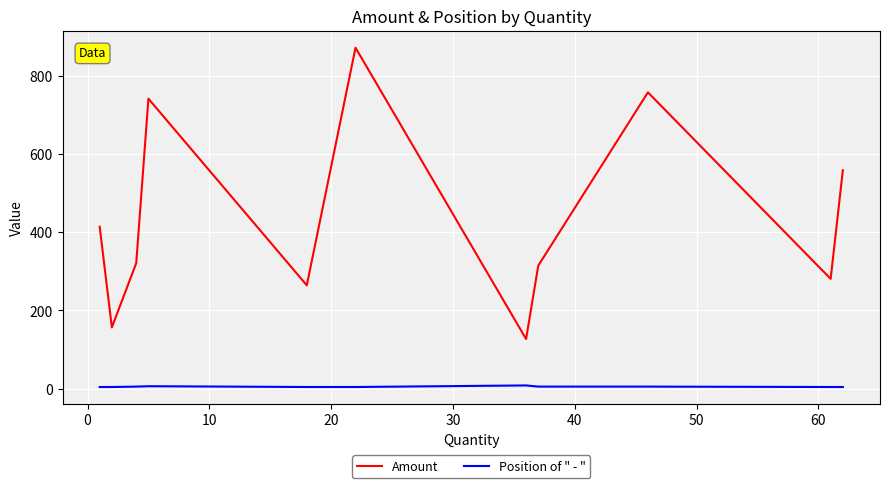

True or false: Position of " - " and Amount intersect in this chart.

False